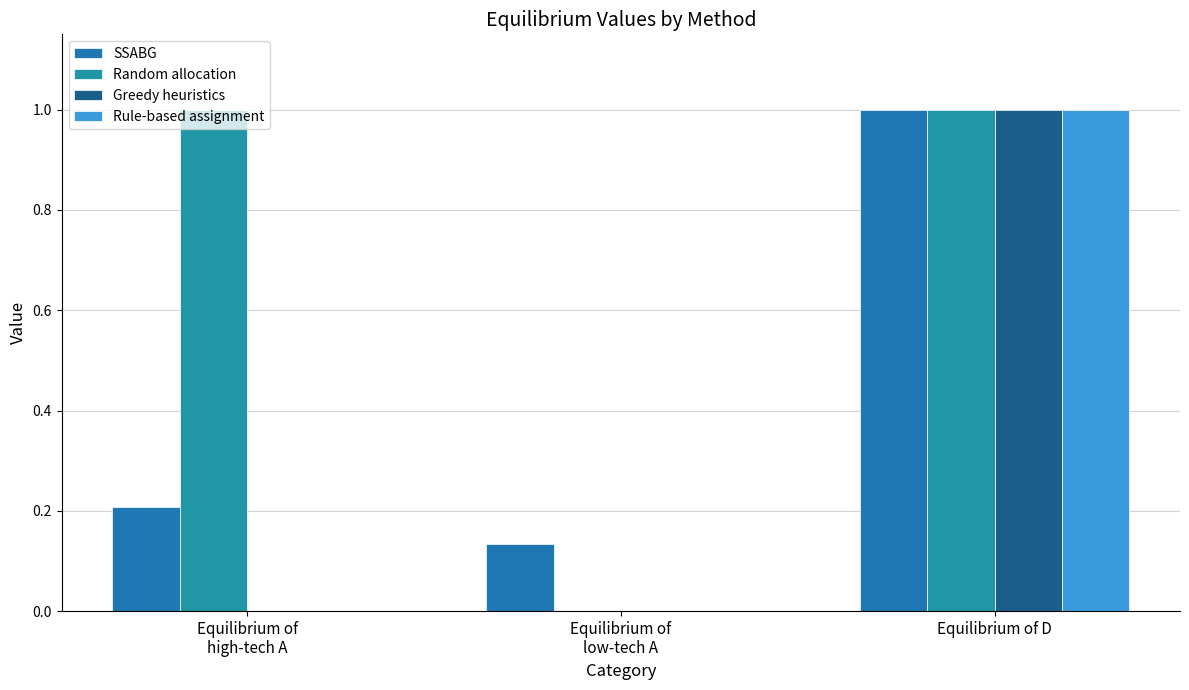

Does the chart contain stacked bars?

No